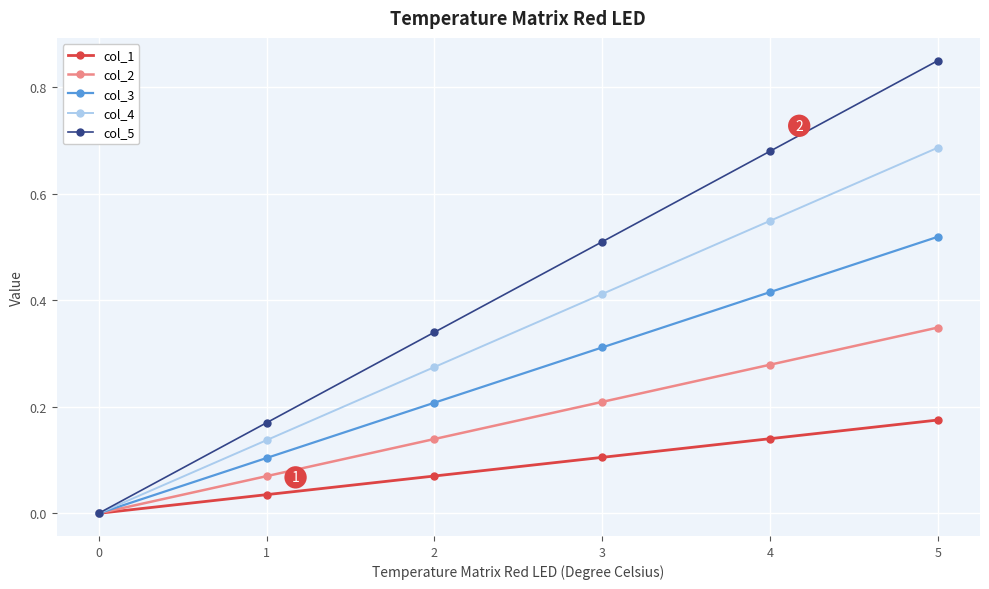

Rank the series by their average value, from lowest to highest.

col_1, col_2, col_3, col_4, col_5